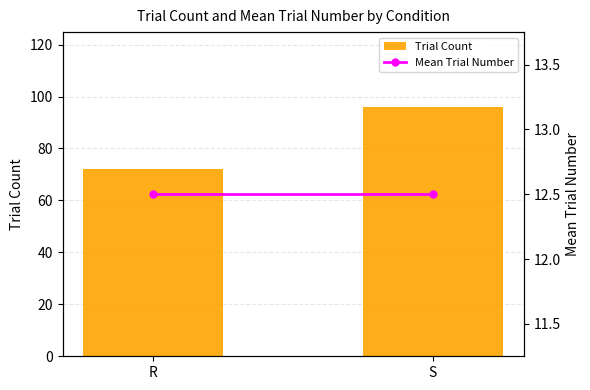

How many series are shown in this chart?

2